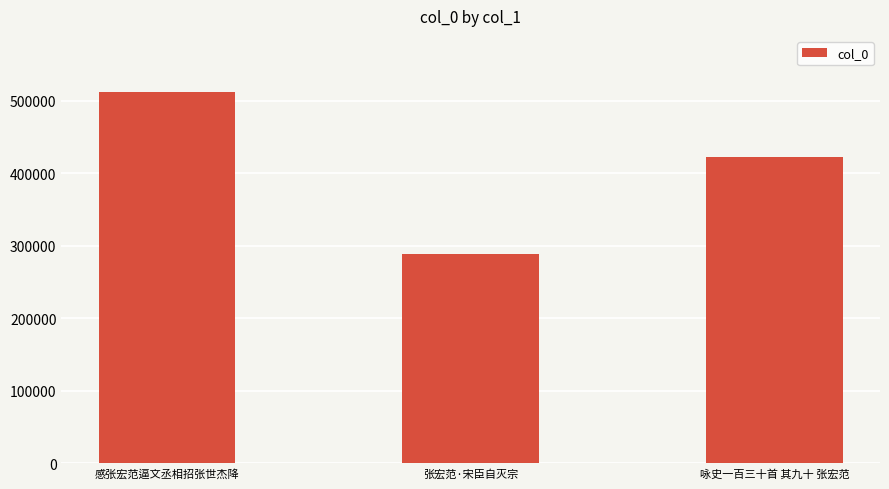

Which has a higher value, 感张宏范逼文丞相招张世杰降 or 张宏范·宋臣自灭宗?

感张宏范逼文丞相招张世杰降